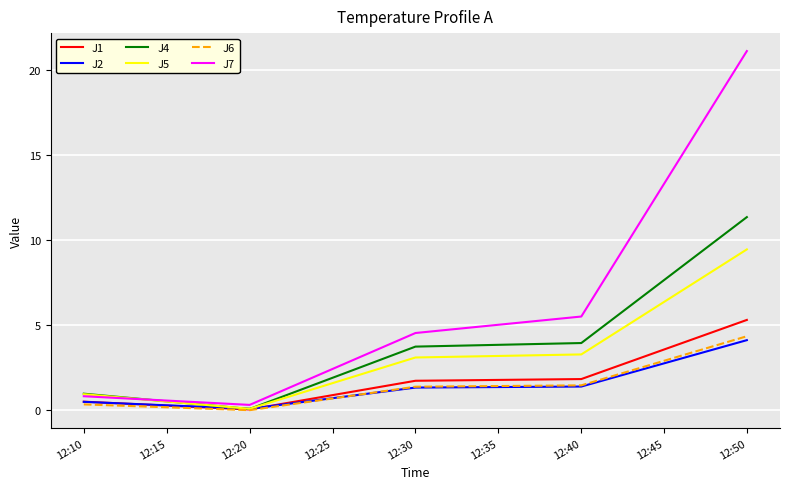

Which series has the largest total across all categories?

J7